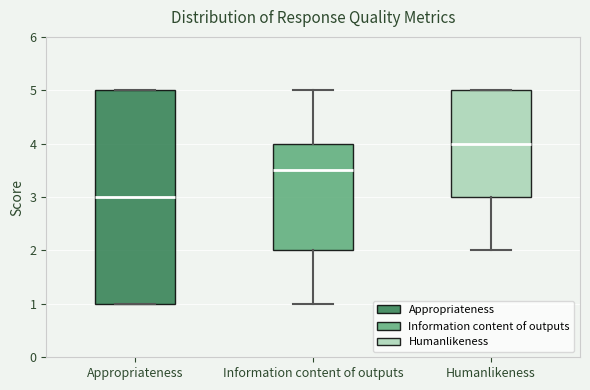

Reading left to right, transcribe this box plot: for each box, give where its median line is, the range the box spans, and where its two whiskers end, as read against the y-axis. The values are not printed on the chart, so give them approximately, as read against the axis.

Appropriateness: median 3.0, box 1.0 to 5.0, whiskers 1.0 to 5.0
Information content of outputs: median 3.5, box 2.0 to 4.0, whiskers 1.0 to 5.0
Humanlikeness: median 4.0, box 3.0 to 5.0, whiskers 2.0 to 5.0